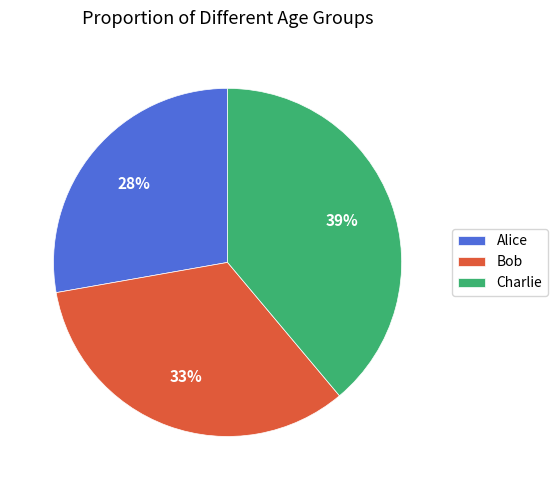

Is there any slice that represents more than half of the pie?

No